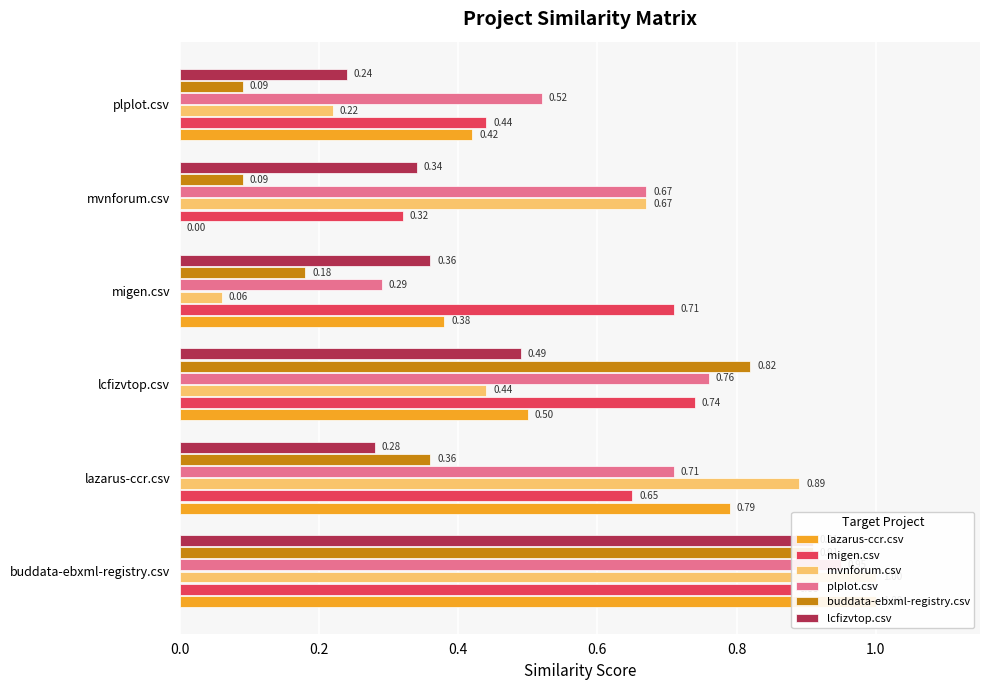

Is it true that migen.csv equals 0.7 at lazarus-ccr.csv?

True